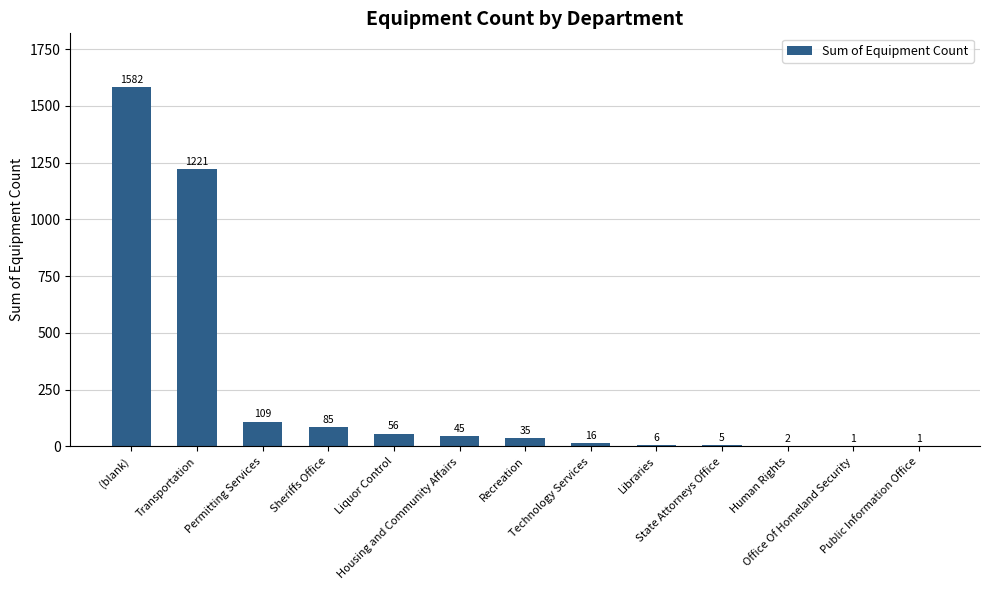

Reading right to left, list all the values displayed in this chart.

Public Information Office=1	Office Of Homeland Security=1	Human Rights=2	State Attorneys Office=5	Libraries=6	Technology Services=16	Recreation=35	Housing and Community Affairs=45	Liquor Control=56	Sheriffs Office=85	Permitting Services=109	Transportation=1221	(blank)=1582